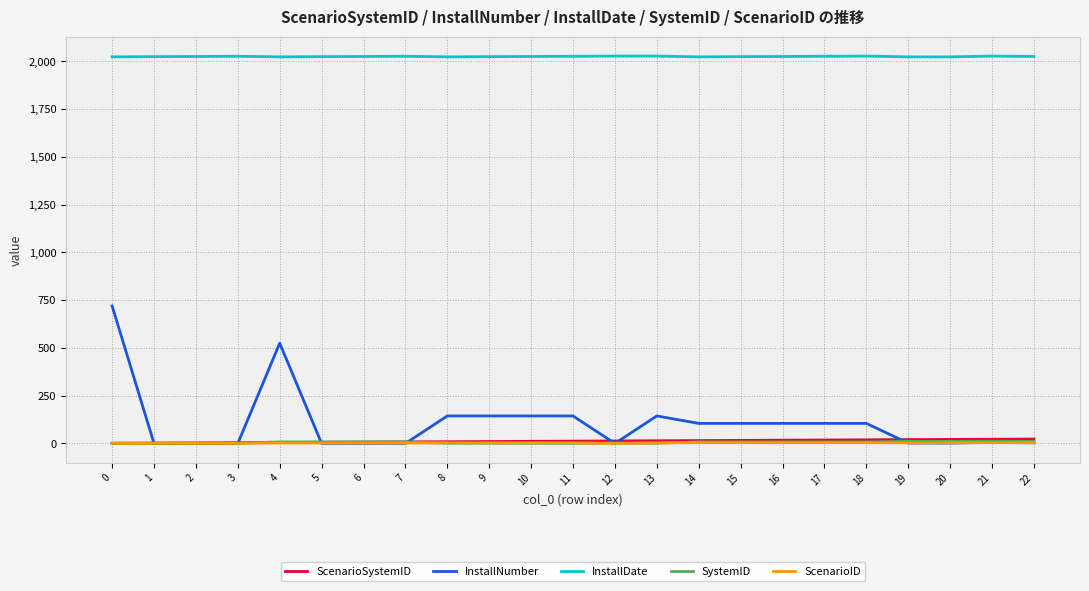

True or false: ScenarioID and InstallDate intersect in this chart.

False